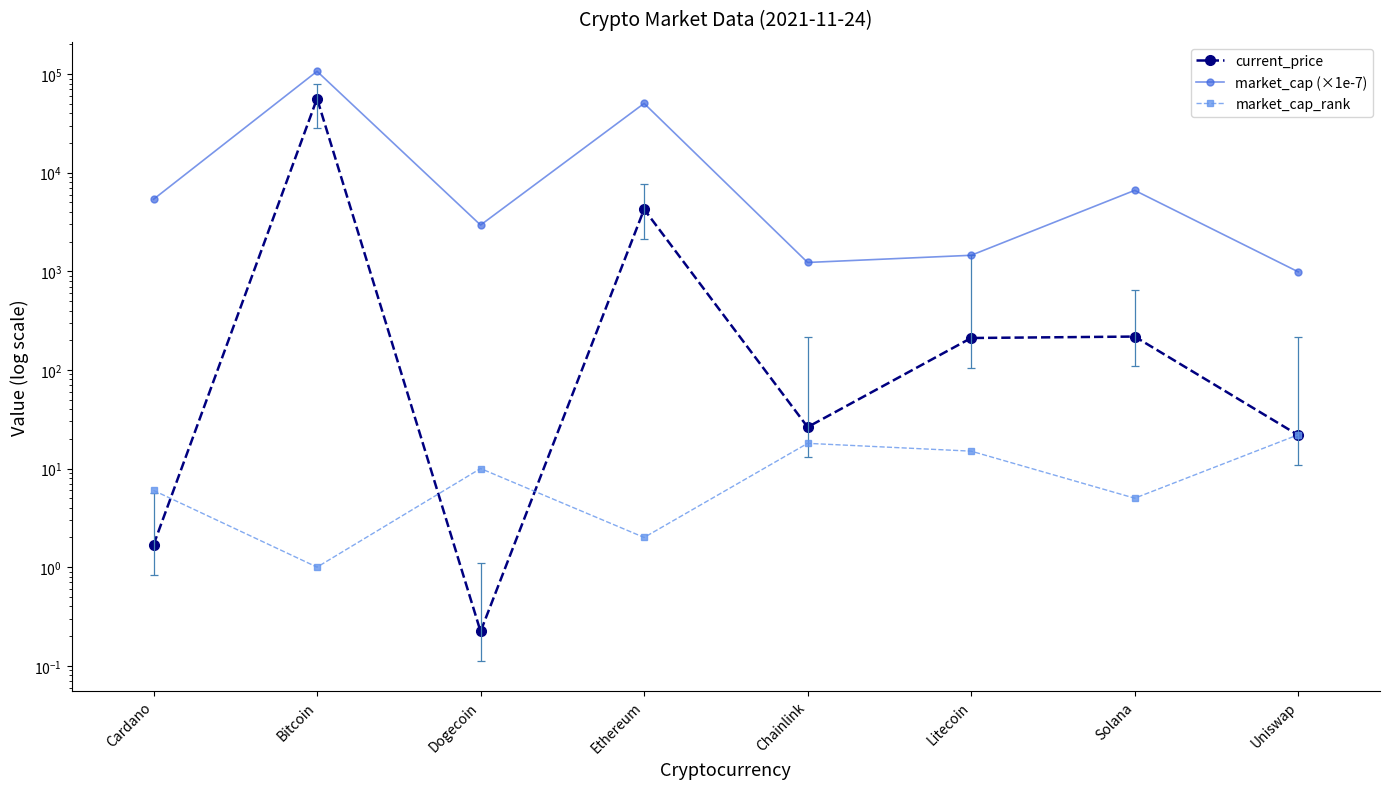

True or false: current_price and market_cap (×1e-7) intersect in this chart.

False